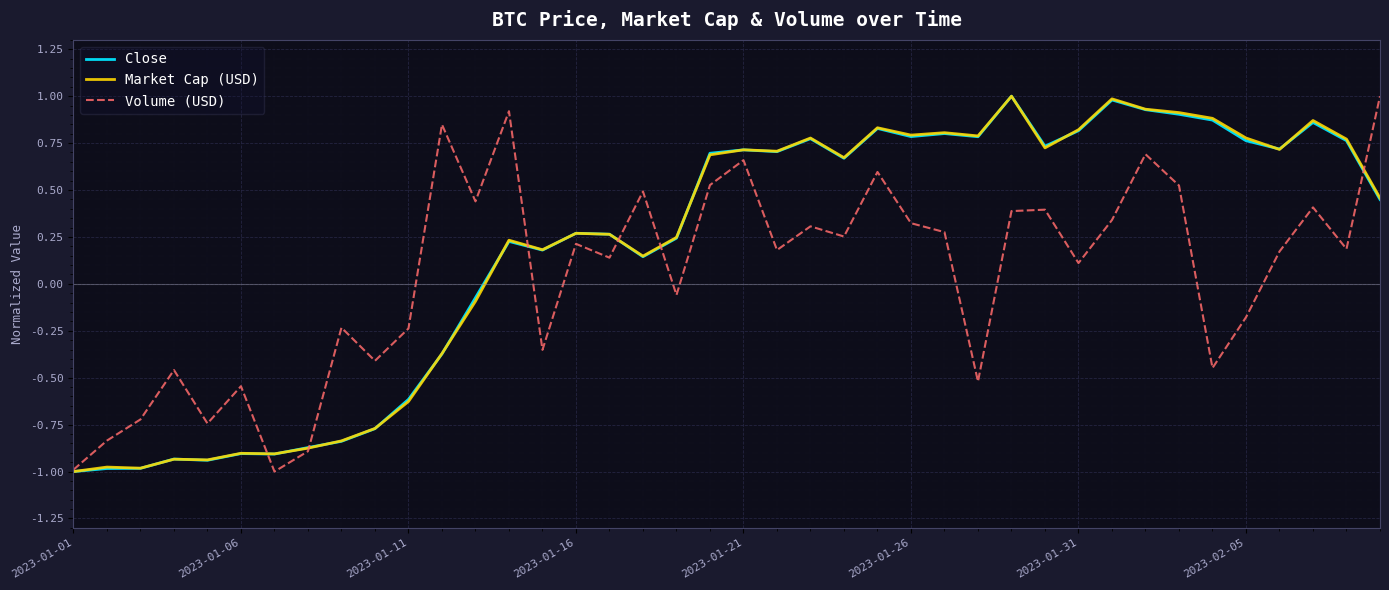

How many positive values does the Close series have?

27